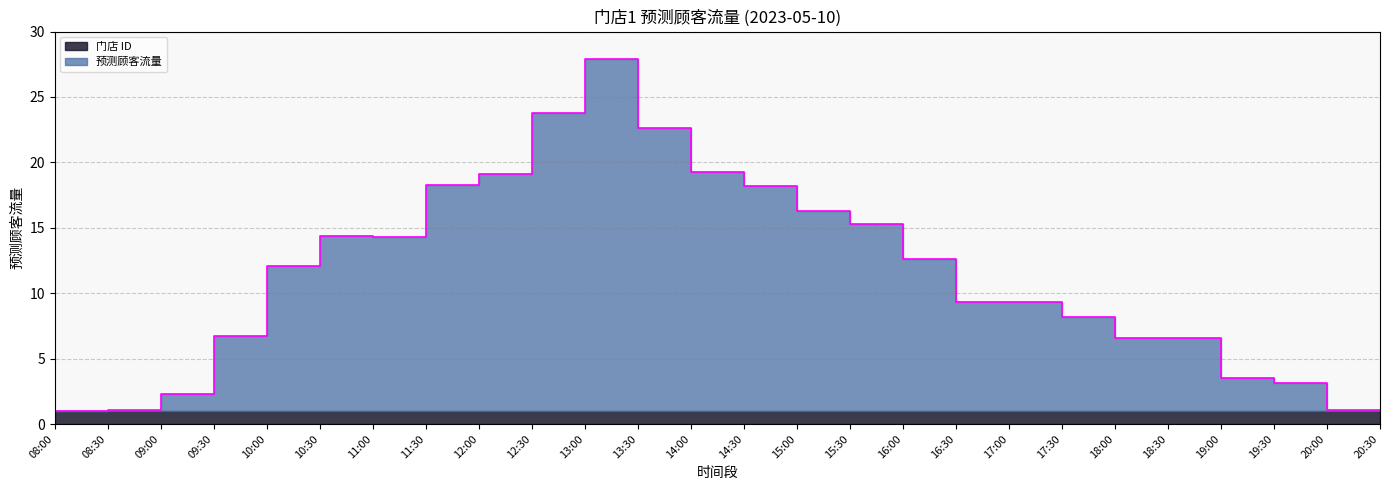

Rank the categories by value from lowest to highest.

08:00, 08:30, 20:00, 20:30, 09:00, 19:30, 19:00, 18:00, 18:30, 09:30, 17:30, 16:30, 17:00, 10:00, 16:00, 11:00, 10:30, 15:30, 15:00, 14:30, 11:30, 12:00, 14:00, 13:30, 12:30, 13:00